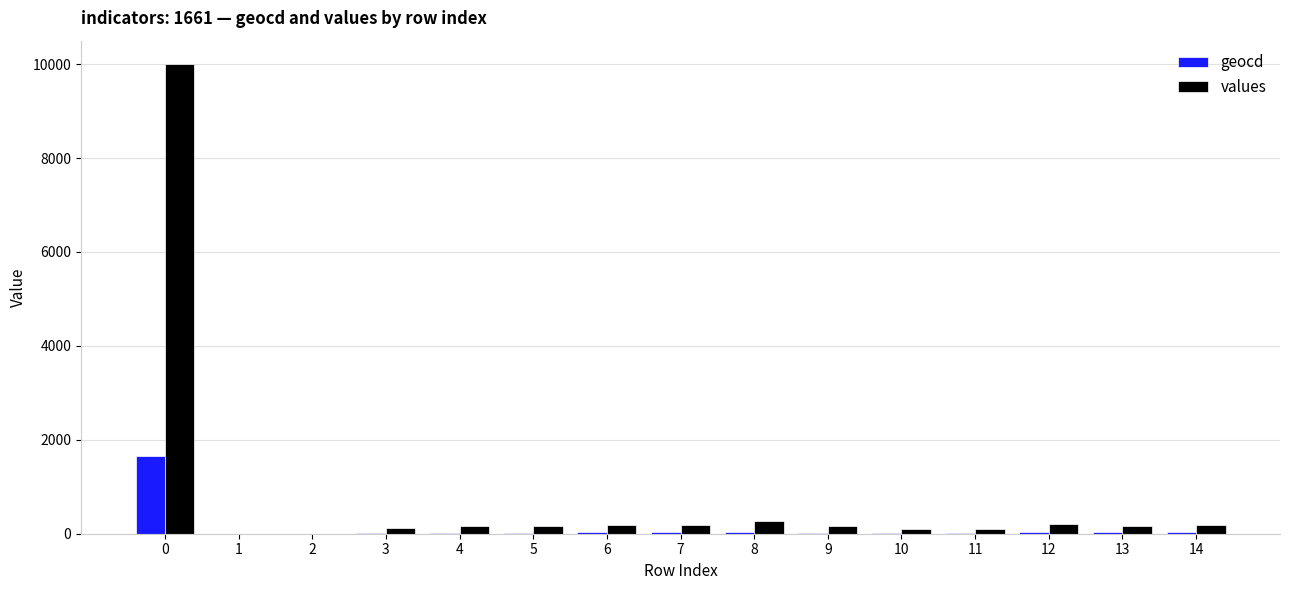

Are the bars horizontal?

No